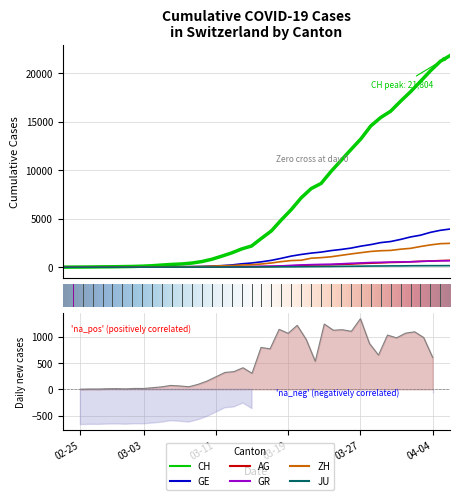

True or false: CH and GR intersect in this chart.

False